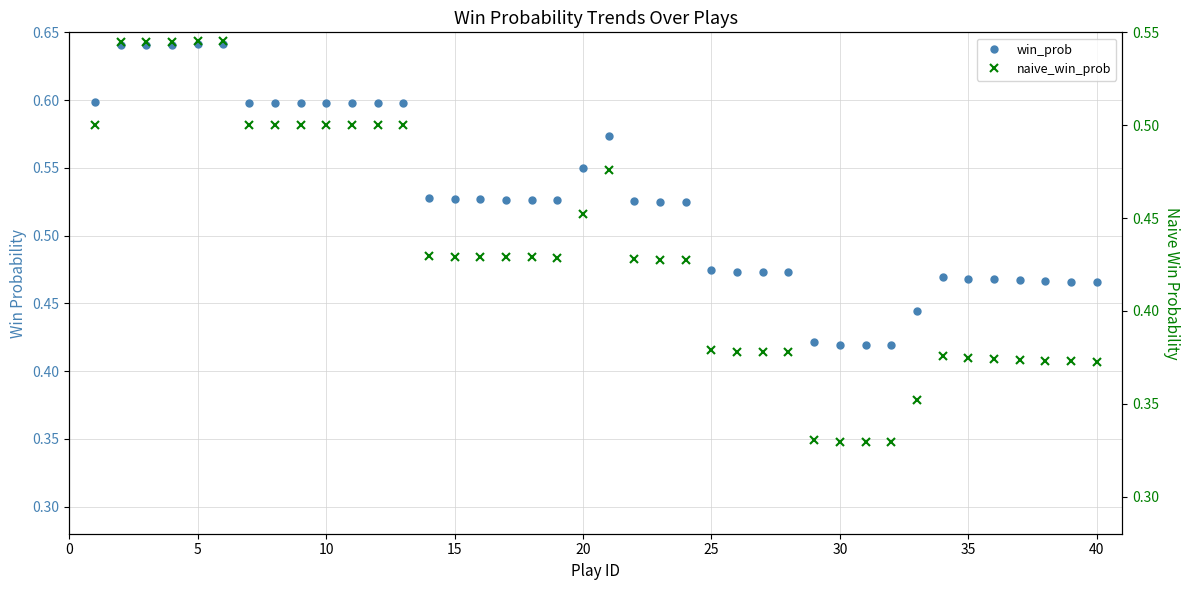

Is it true that naive_win_prob equals 0.4 at 5?

False